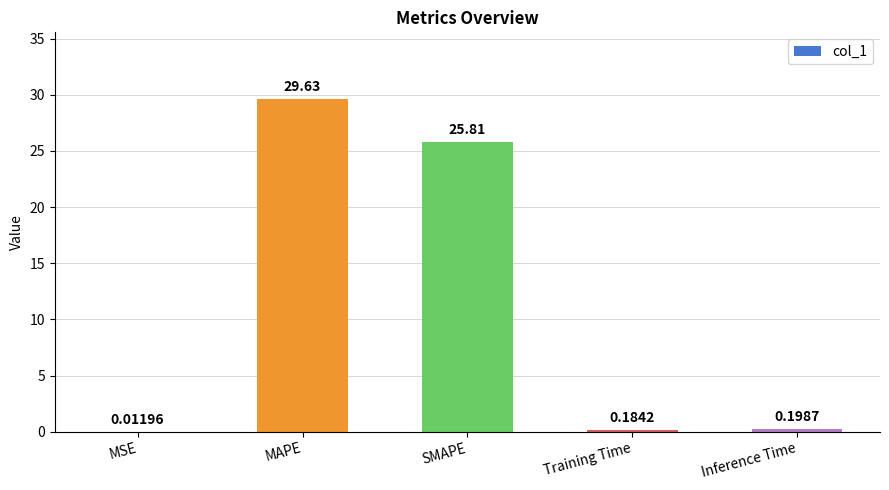

What is the sum of all values?

55.8